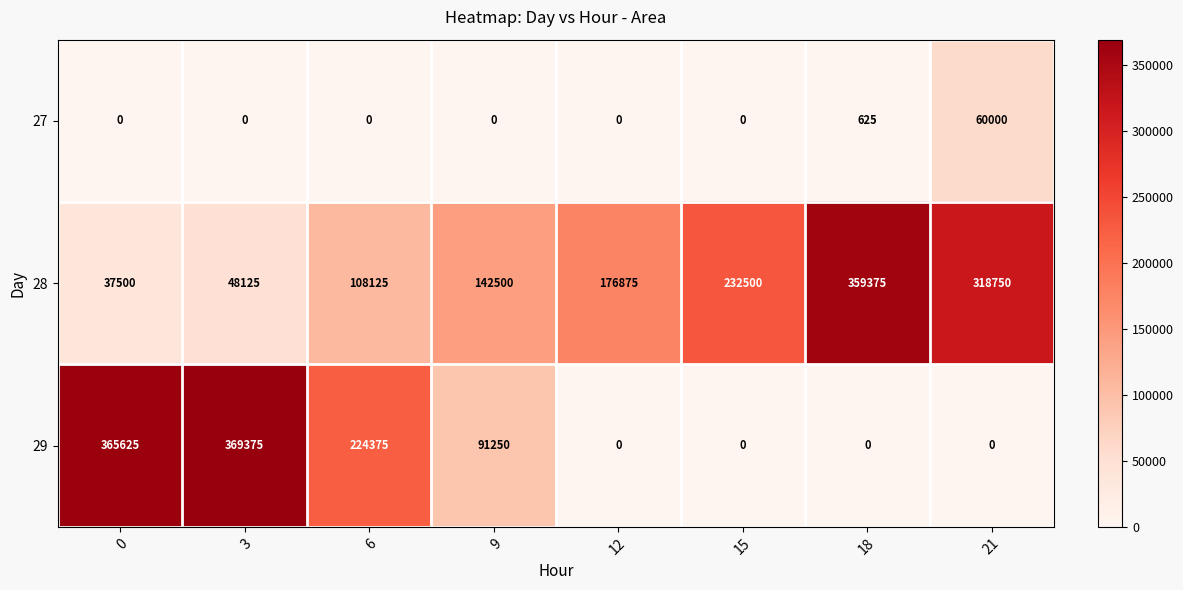

Which series has the largest range (max minus min)?

29